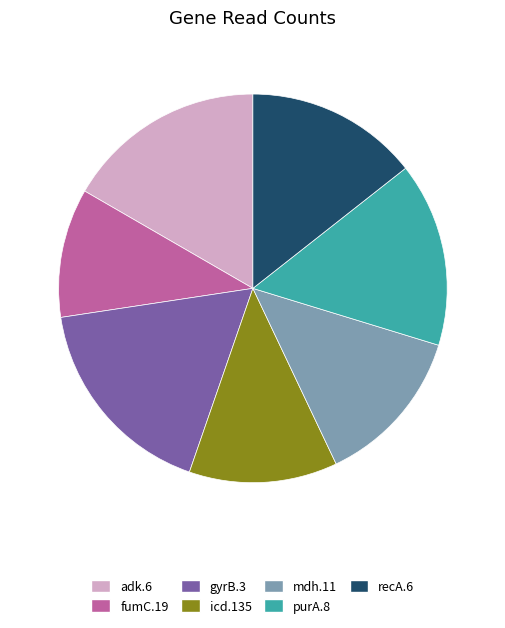

What is the smallest slice in the pie chart?

fumC.19